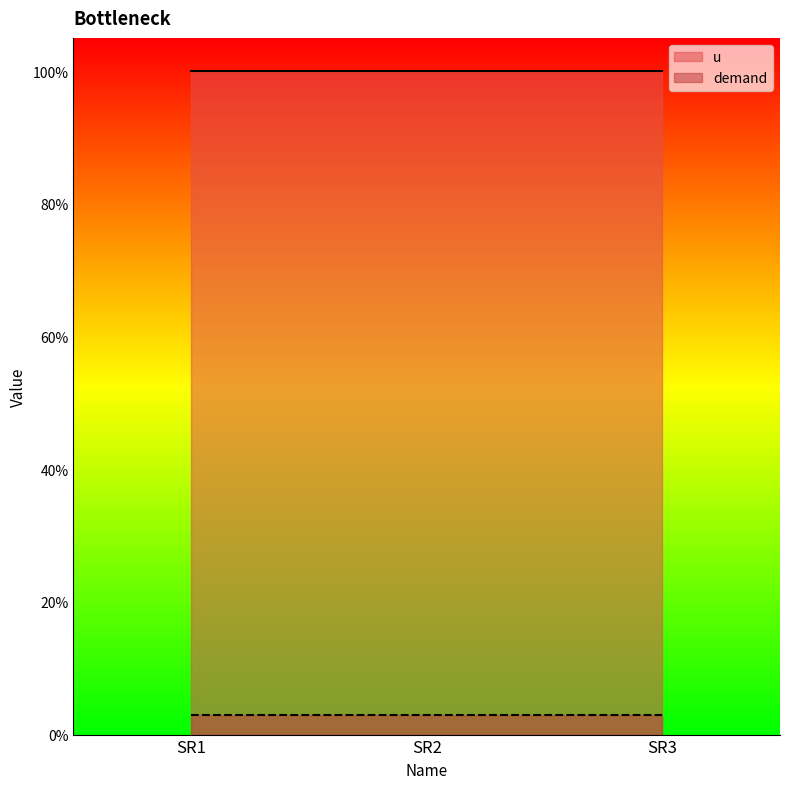

Where is demand nearest to the value 0?

SR1